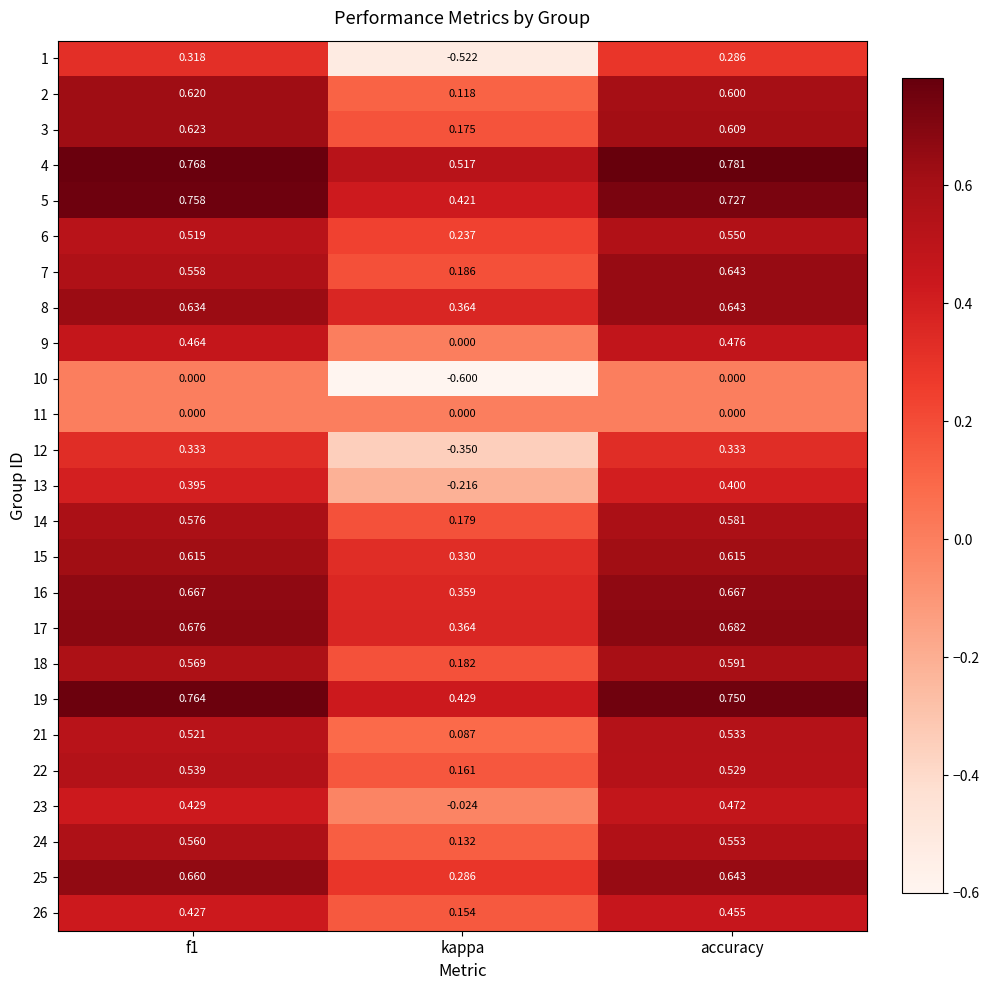

How many data points does each series have?

3